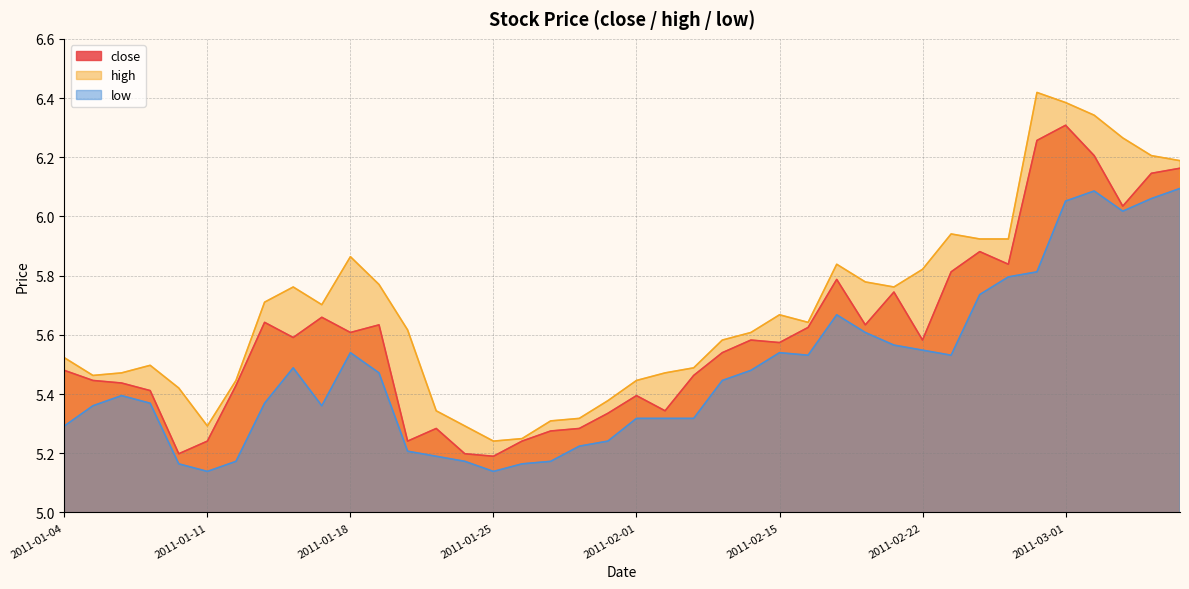

What is the spread (max minus min) of values at 2011-02-10?

0.2